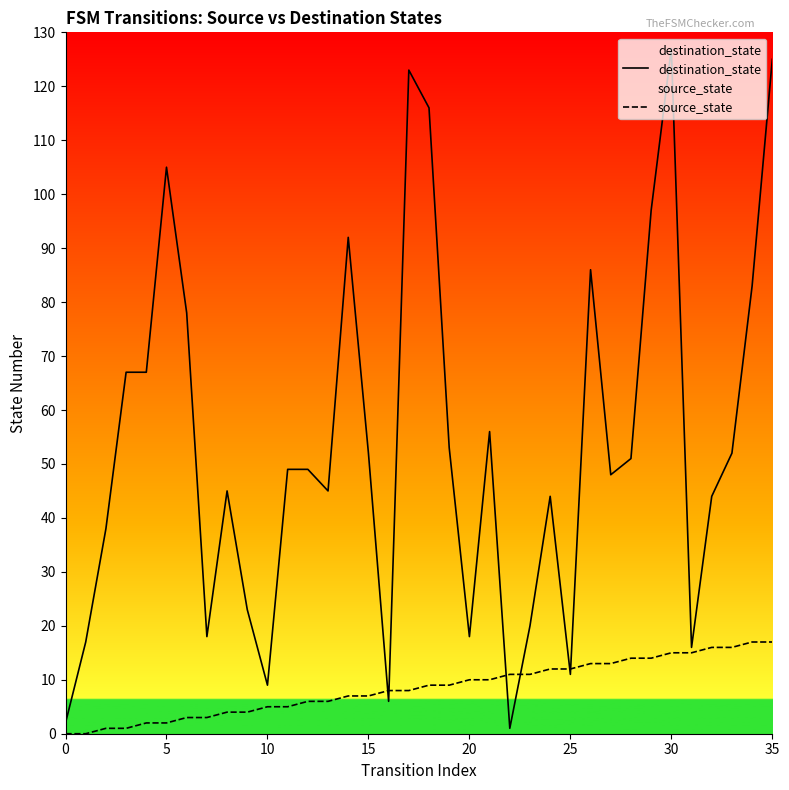

Which series has the largest total across all categories?

destination_state